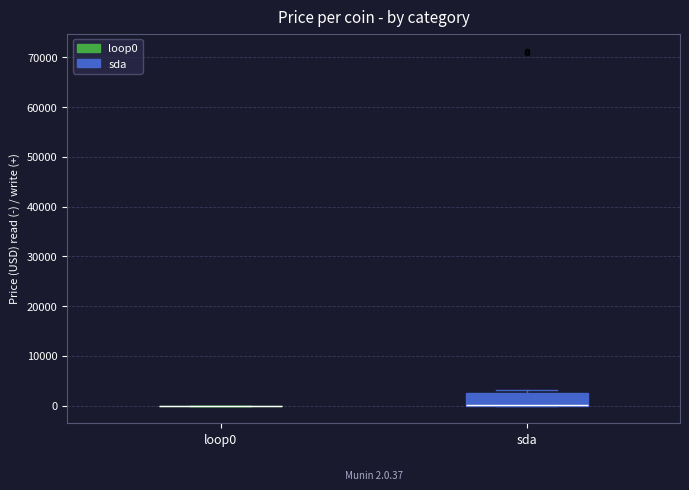

Comparing the boxes themselves (not the whiskers), which one is the tallest?

sda